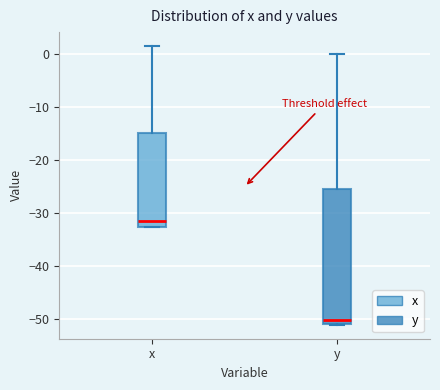

Where is the lower edge of the box for y on the y-axis? The values are not printed on the chart, so give them approximately, as read against the axis.

-51